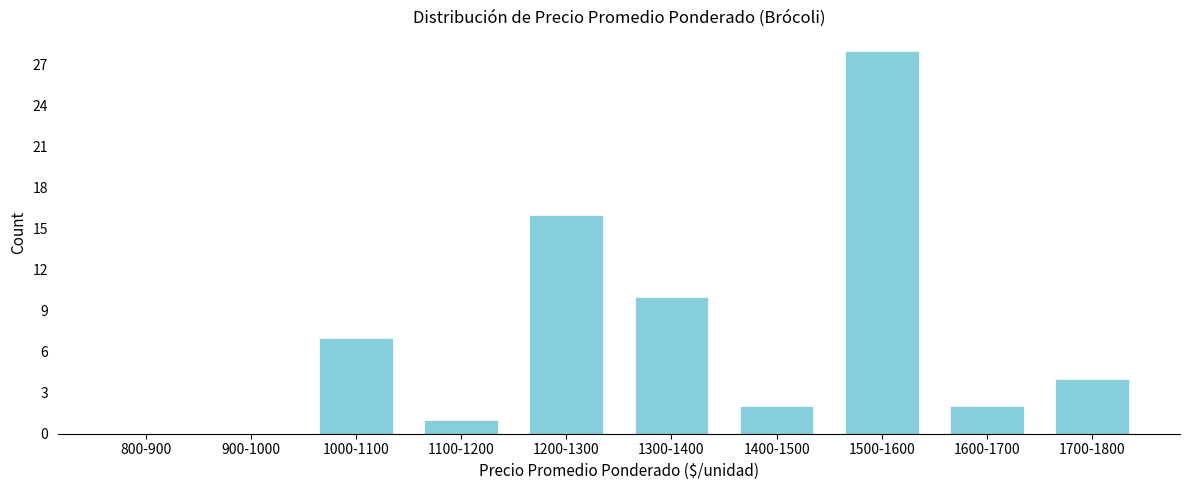

Reading left to right, extract all data points from this chart.

800-900=0	900-1000=0	1000-1100=7	1100-1200=1	1200-1300=16	1300-1400=10	1400-1500=2	1500-1600=28	1600-1700=2	1700-1800=4